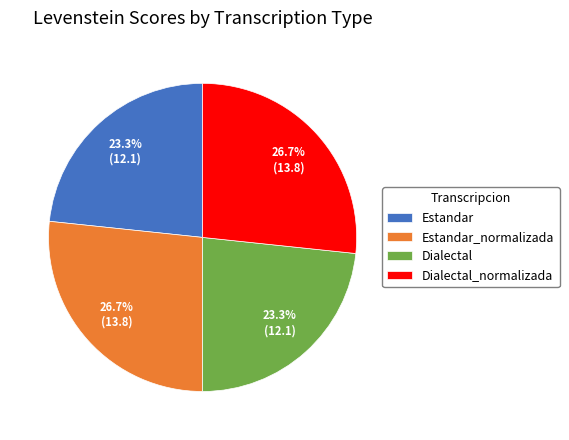

Is it true that Dialectal_normalizada is 27% of the pie?

True